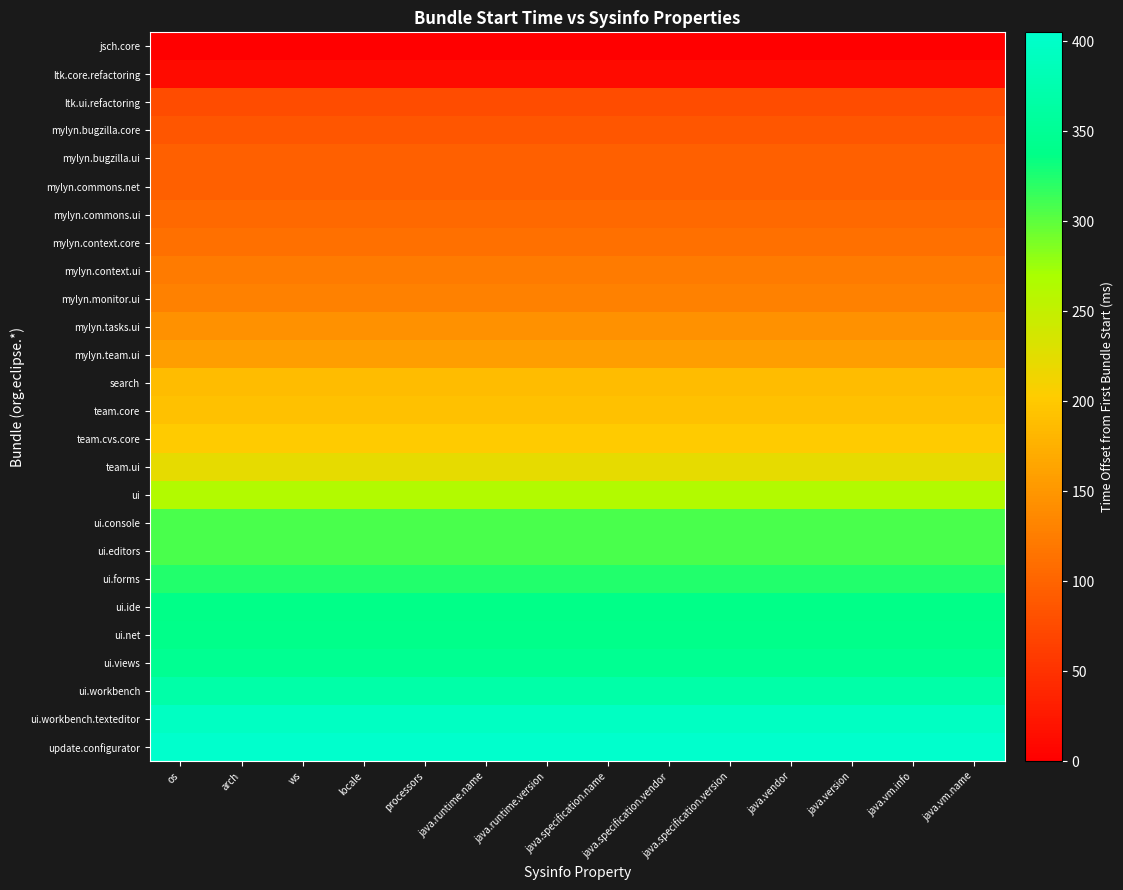

At java.specification.name, list the series in order from largest to smallest.

update.configurator, ui.workbench.texteditor, ui.workbench, ui.views, ui.net, ui.ide, ui.forms, ui.console, ui.editors, ui, team.ui, team.cvs.core, team.core, search, mylyn.team.ui, mylyn.tasks.ui, mylyn.monitor.ui, mylyn.context.ui, mylyn.context.core, mylyn.commons.ui, mylyn.bugzilla.ui, mylyn.commons.net, mylyn.bugzilla.core, ltk.ui.refactoring, ltk.core.refactoring, jsch.core